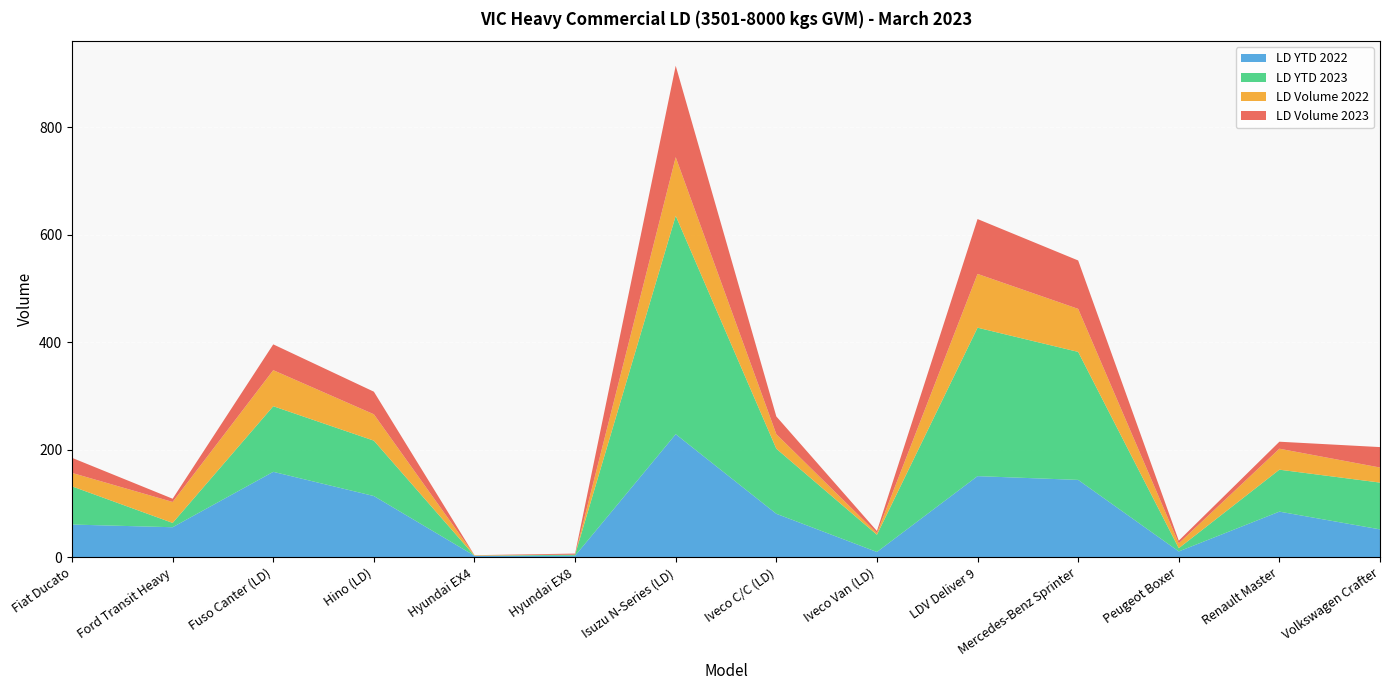

Reading left to right, list all the values displayed in this chart.

LD Volume 2023: Fiat Ducato=28	Ford Transit Heavy=6	Fuso Canter (LD)=48	Hino (LD)=42	Hyundai EX4=0	Hyundai EX8=2	Isuzu N-Series (LD)=170	Iveco C/C (LD)=33	Iveco Van (LD)=4	LDV Deliver 9=102	Mercedes-Benz Sprinter=90	Peugeot Boxer=5	Renault Master=13	Volkswagen Crafter=38
LD Volume 2022: Fiat Ducato=25	Ford Transit Heavy=39	Fuso Canter (LD)=67	Hino (LD)=49	Hyundai EX4=1	Hyundai EX8=0	Isuzu N-Series (LD)=109	Iveco C/C (LD)=27	Iveco Van (LD)=3	LDV Deliver 9=100	Mercedes-Benz Sprinter=80	Peugeot Boxer=9	Renault Master=39	Volkswagen Crafter=28
LD YTD 2023: Fiat Ducato=71	Ford Transit Heavy=8	Fuso Canter (LD)=122	Hino (LD)=103	Hyundai EX4=0	Hyundai EX8=2	Isuzu N-Series (LD)=406	Iveco C/C (LD)=121	Iveco Van (LD)=32	LDV Deliver 9=276	Mercedes-Benz Sprinter=238	Peugeot Boxer=6	Renault Master=78	Volkswagen Crafter=87
LD YTD 2022: Fiat Ducato=61	Ford Transit Heavy=56	Fuso Canter (LD)=159	Hino (LD)=114	Hyundai EX4=3	Hyundai EX8=3	Isuzu N-Series (LD)=229	Iveco C/C (LD)=81	Iveco Van (LD)=10	LDV Deliver 9=151	Mercedes-Benz Sprinter=144	Peugeot Boxer=11	Renault Master=85	Volkswagen Crafter=52